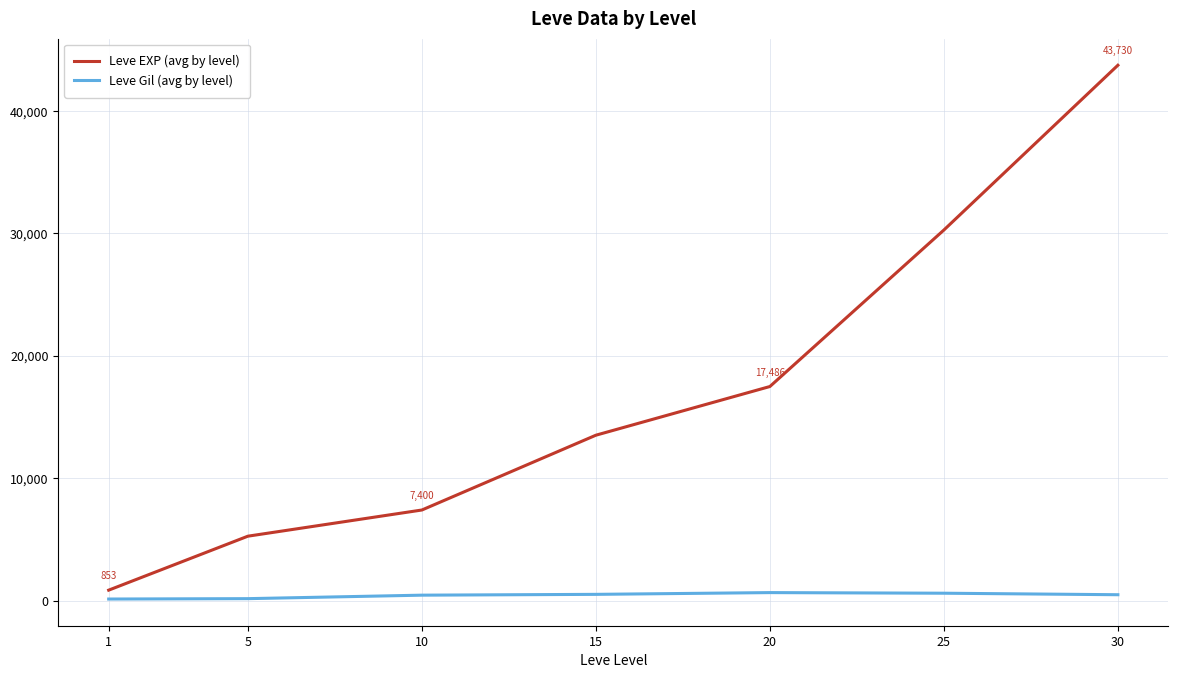

The Leve Gil (avg by level) series shows 653.3 at 20. True or false?

True